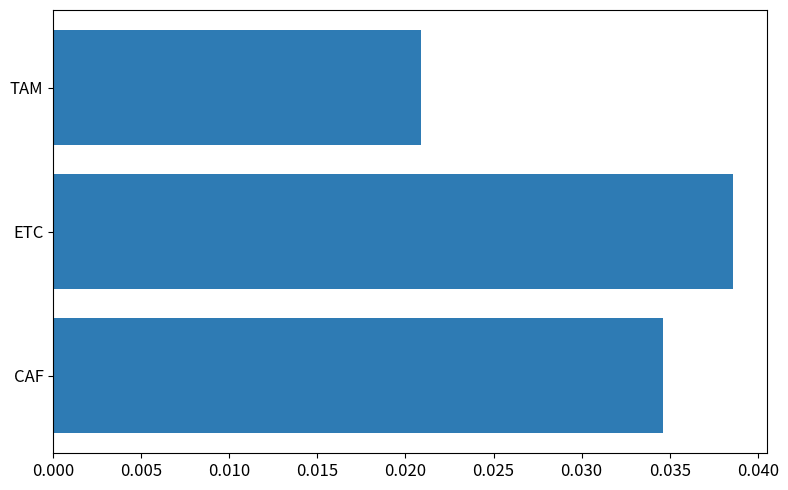

Which has a higher value, TAM or CAF?

CAF